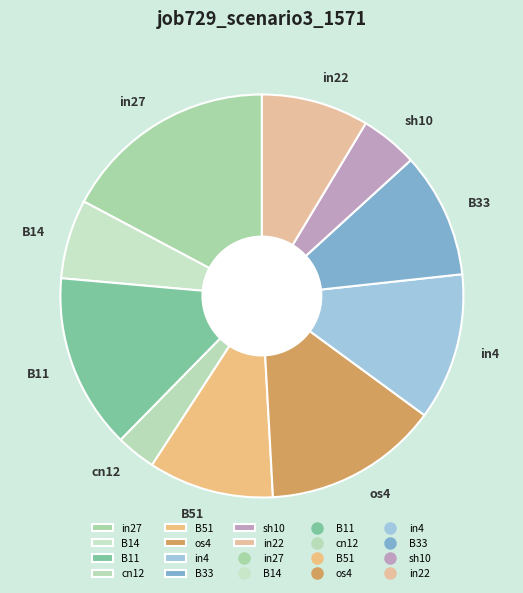

Does in27 represent more than half of the total?

No